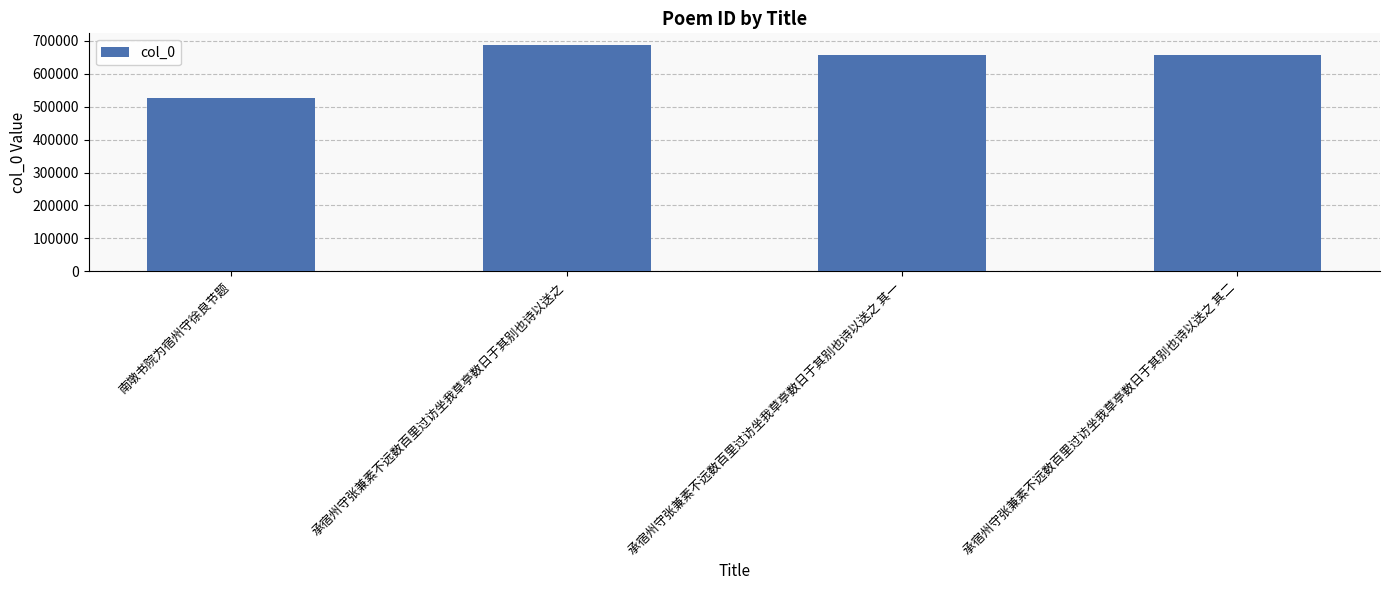

What is the smallest value displayed?

527174